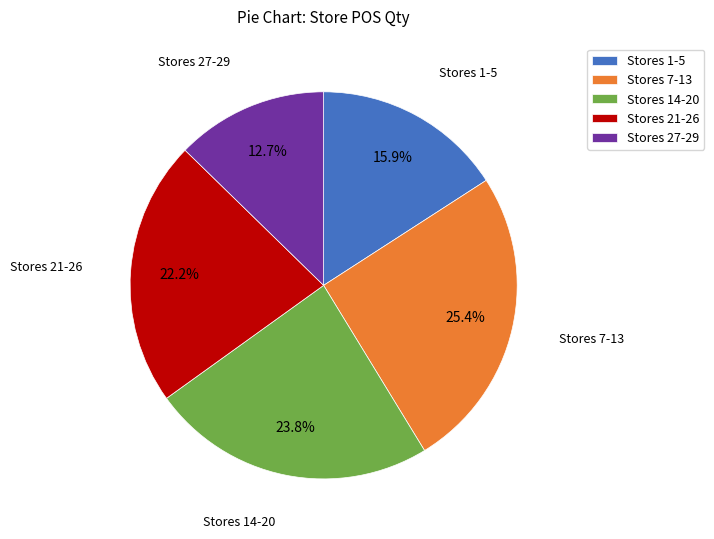

Does any single category account for the majority?

No